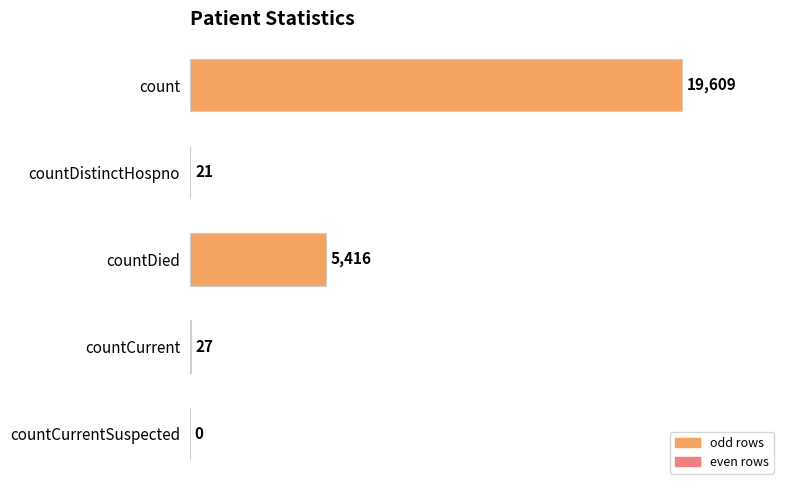

What is the sum of all values?

25073